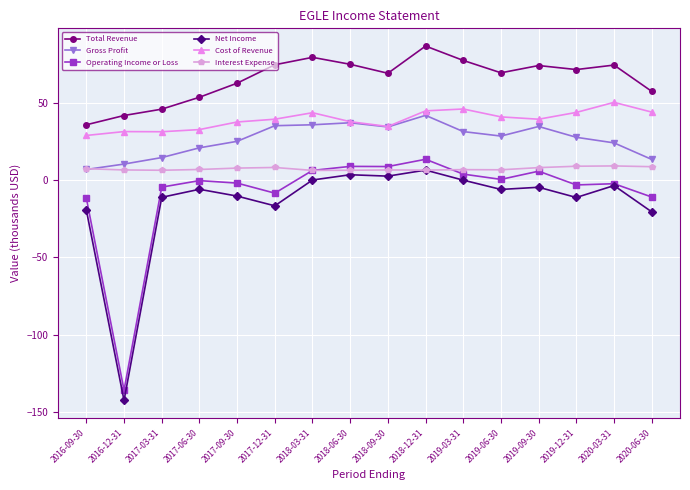

True or false: Gross Profit has a value of 58.3 at 2018-12-31.

False